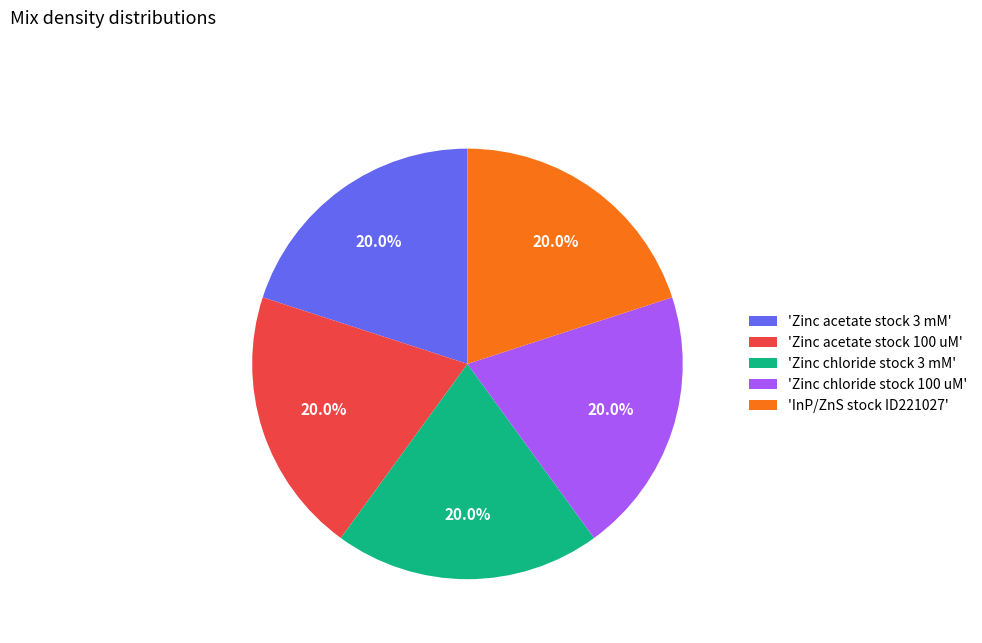

Is there a majority slice in this chart?

No